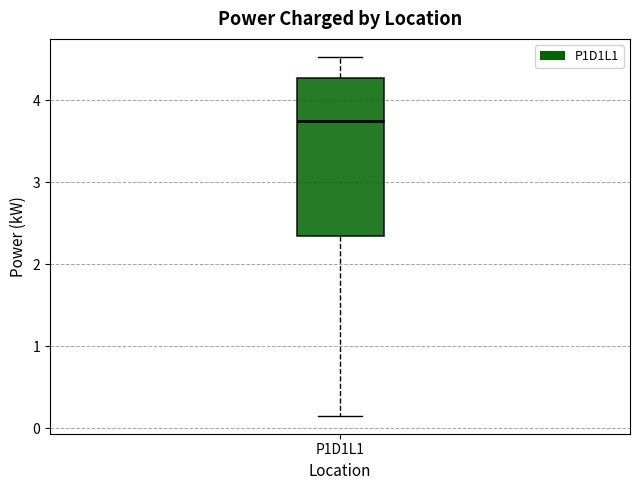

Transcribe this box plot: give where the median line is, the range the box spans, and where the two whiskers end, as read against the y-axis. The values are not printed on the chart, so give them approximately, as read against the axis.

median 3.8, box 2.4 to 4.3, whiskers 0.2 to 4.5